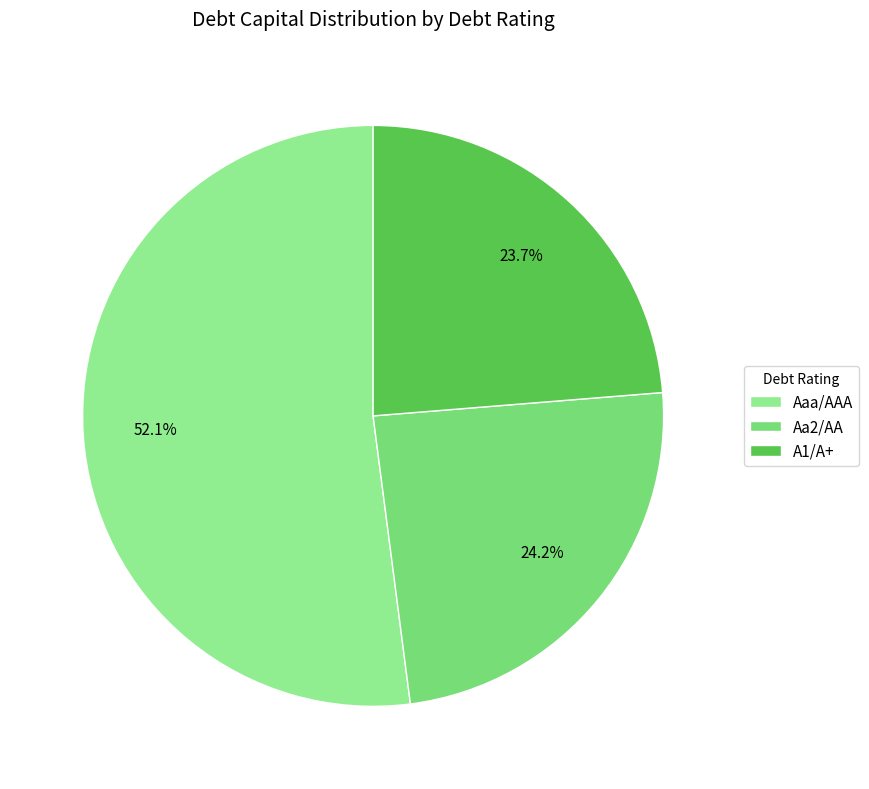

Which has a higher value, Aaa/AAA or A1/A+?

Aaa/AAA